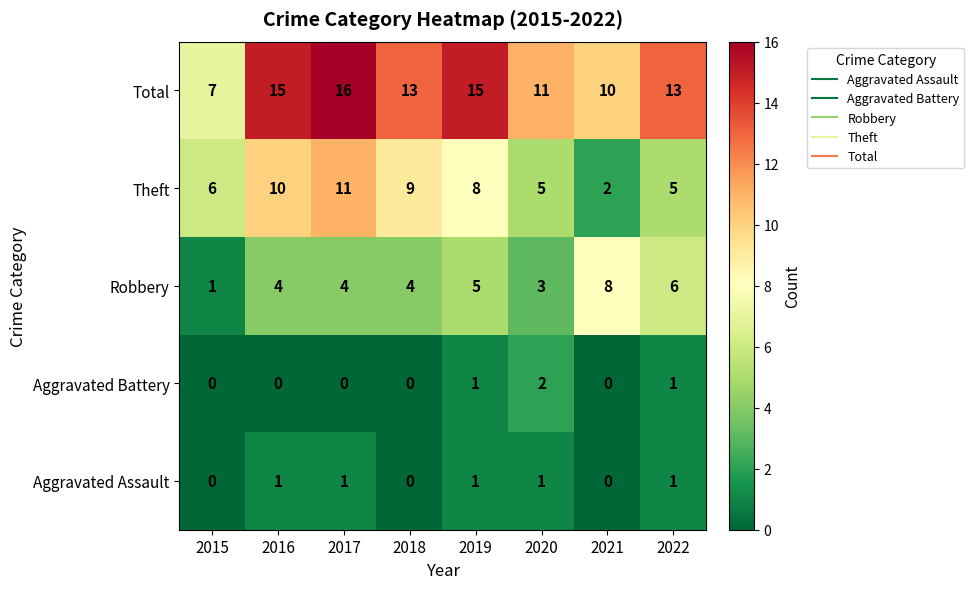

Rank the series by their maximum value, from lowest to highest.

Aggravated Assault, Aggravated Battery, Robbery, Theft, Total